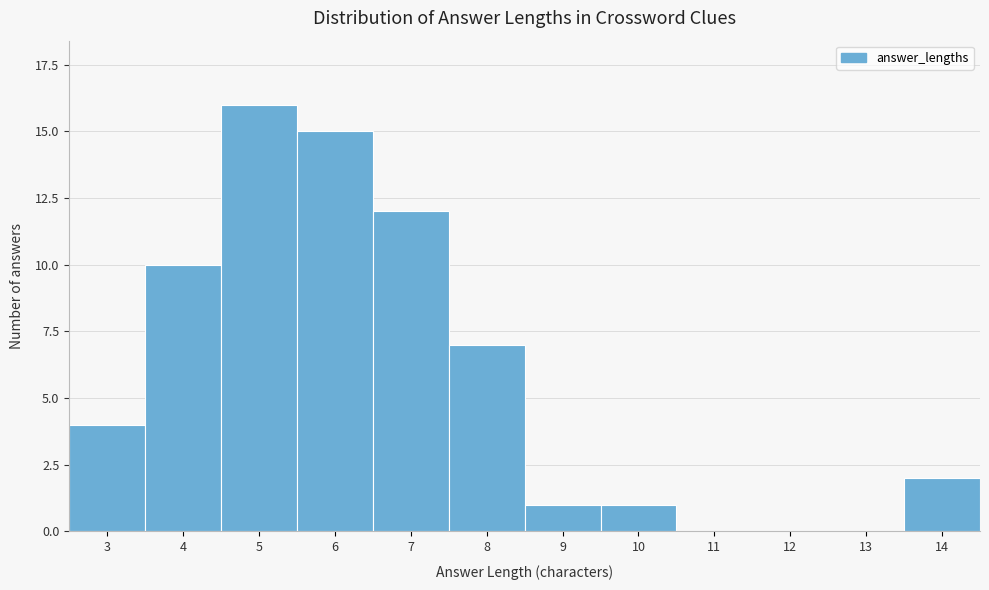

Reading right to left, list all the values displayed in this chart.

14=2	13=0	12=0	11=0	10=1	9=1	8=7	7=12	6=15	5=16	4=10	3=4